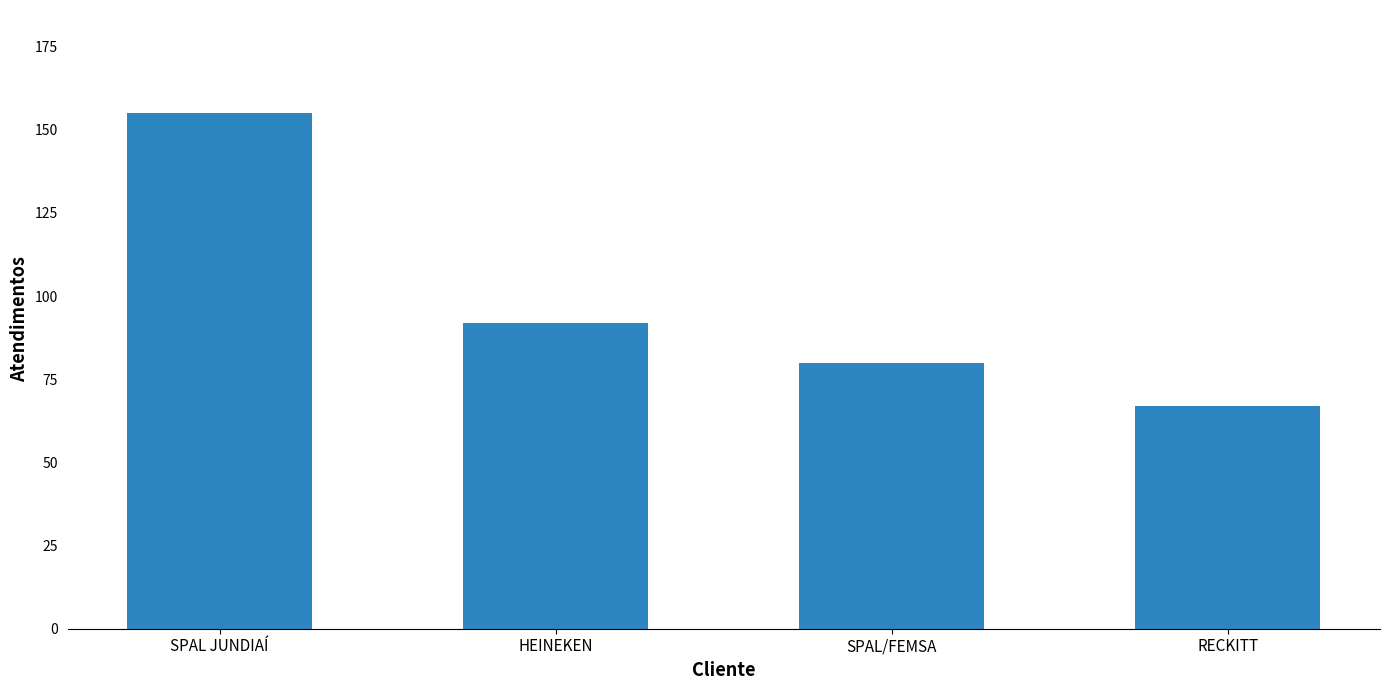

Reading left to right, extract all data points from this chart.

SPAL JUNDIAÍ=155	HEINEKEN=92	SPAL/FEMSA=80	RECKITT=67